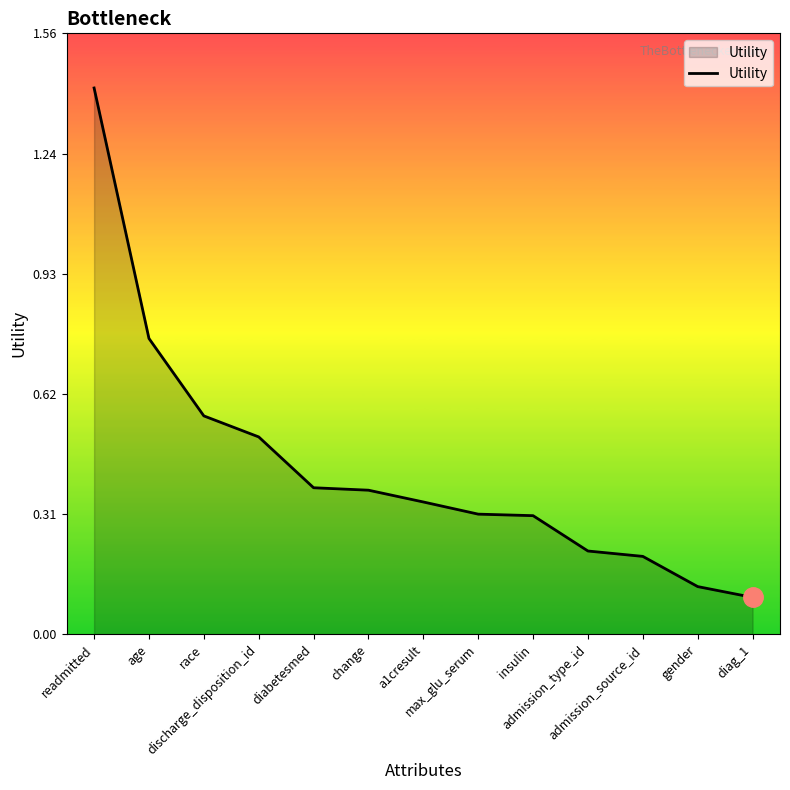

What is the greatest value displayed?

1.4